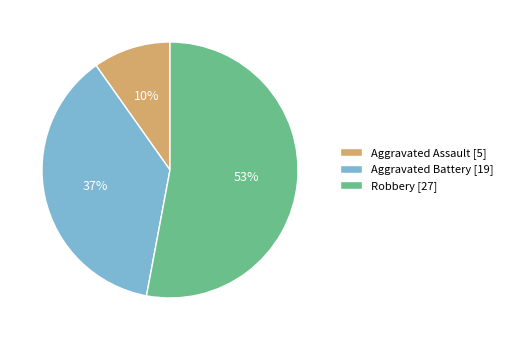

To the nearest percent, what is the combined percentage of Aggravated Assault and Robbery?

63%